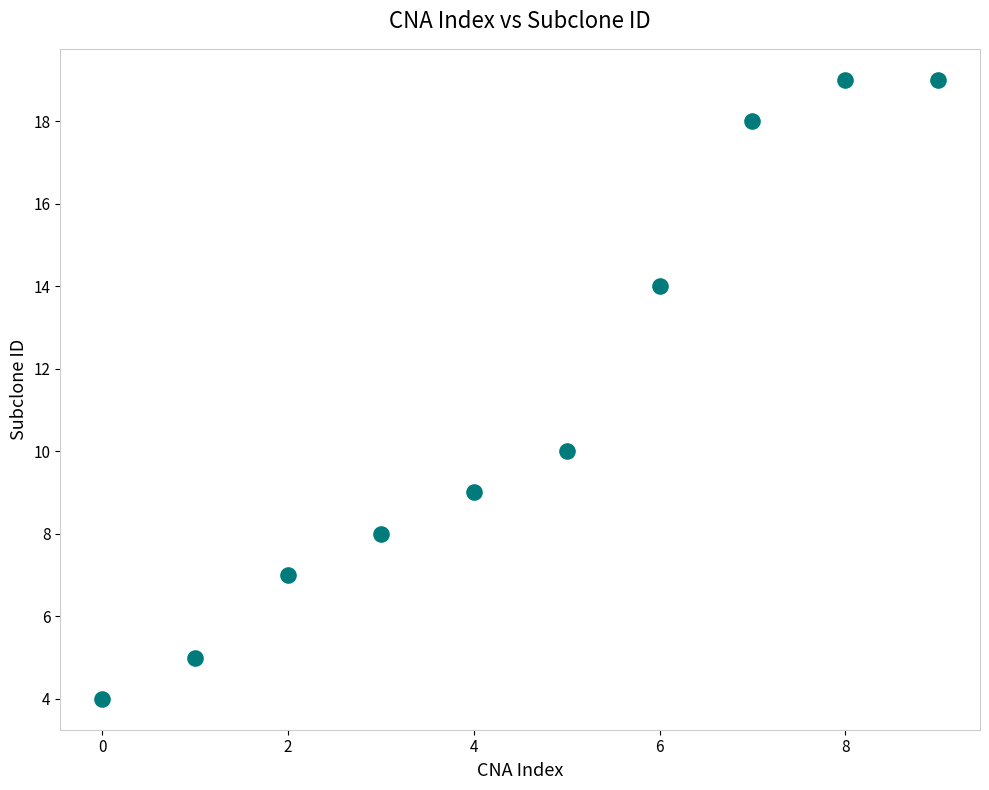

What Y value in the scatter plot is closest to 11?

10